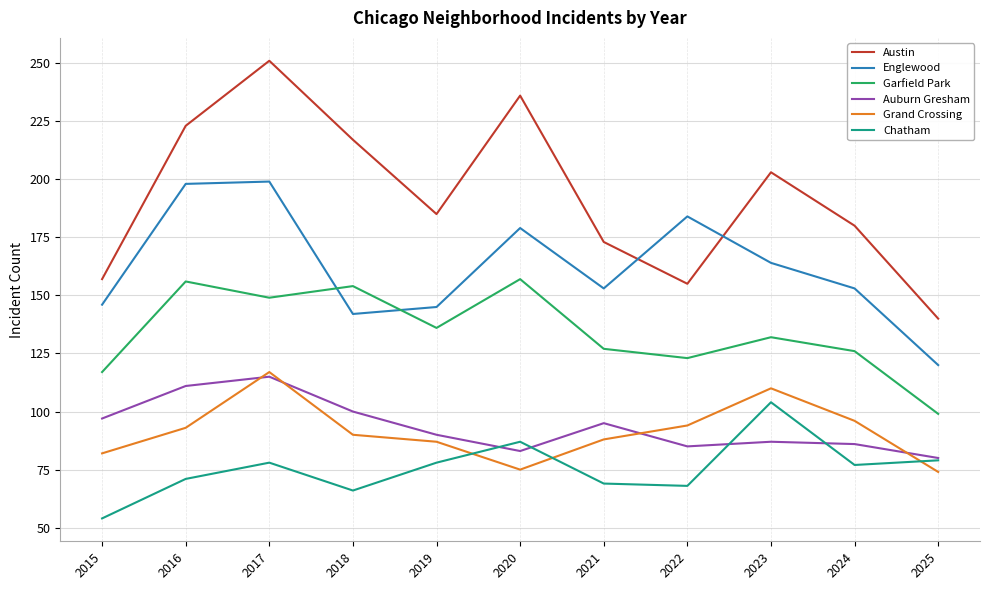

What is the spread (max minus min) of values at 2017?

173